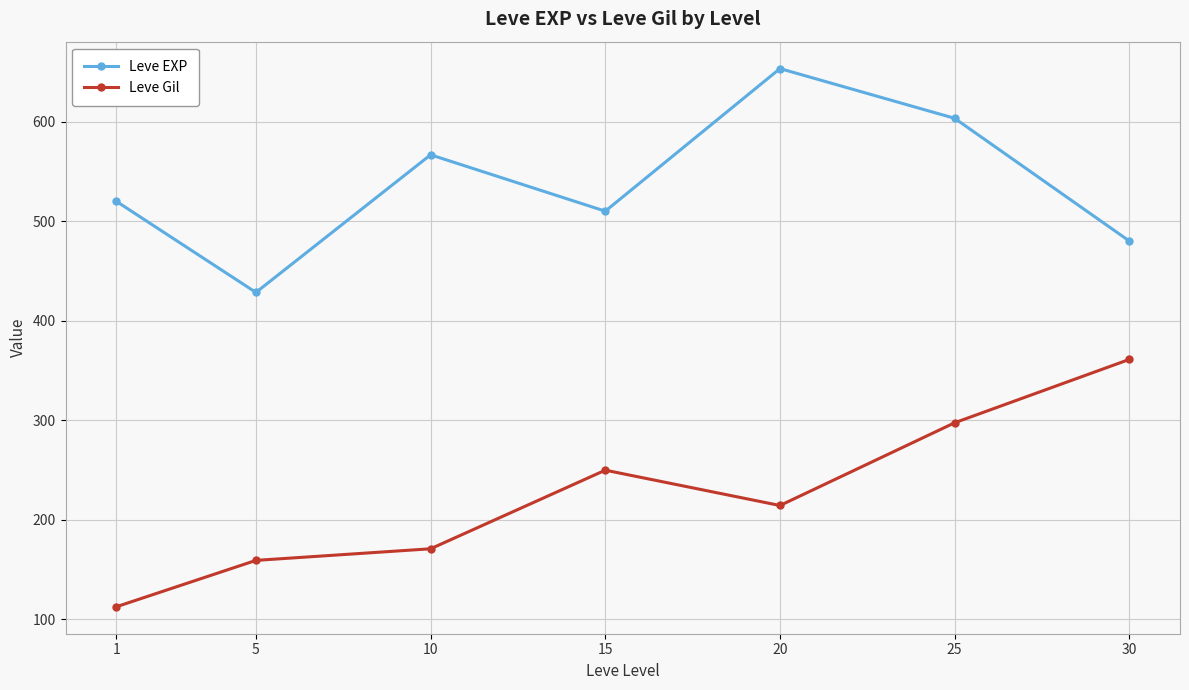

Where is the first local maximum for Leve EXP?

10